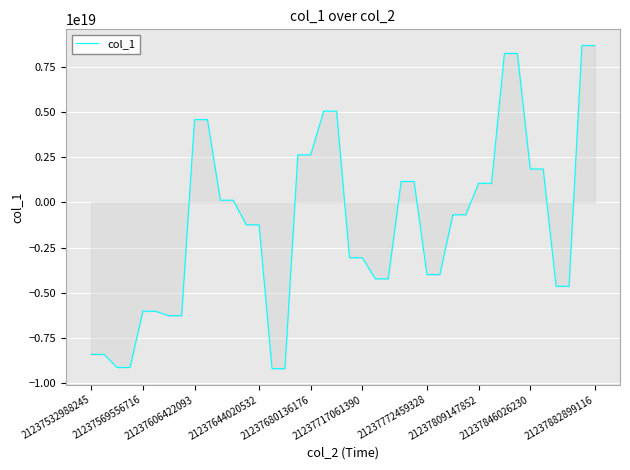

Does the chart have visible grid lines?

Yes